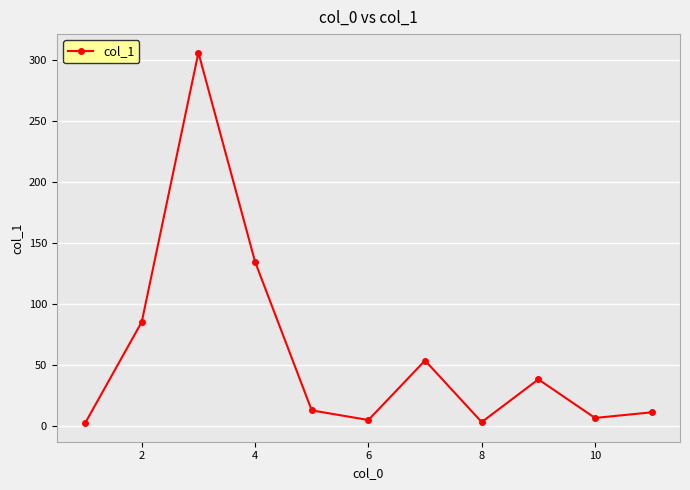

How many interior local valleys (lower than both neighbors) does the data have?

3